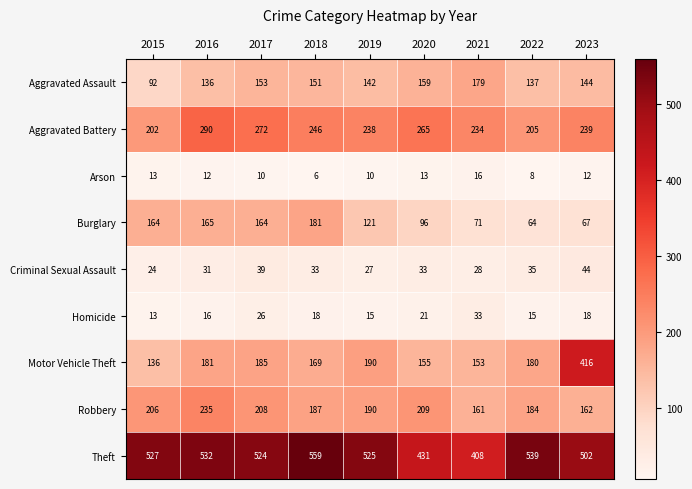

The Theft series shows 525 at 2019. True or false?

True